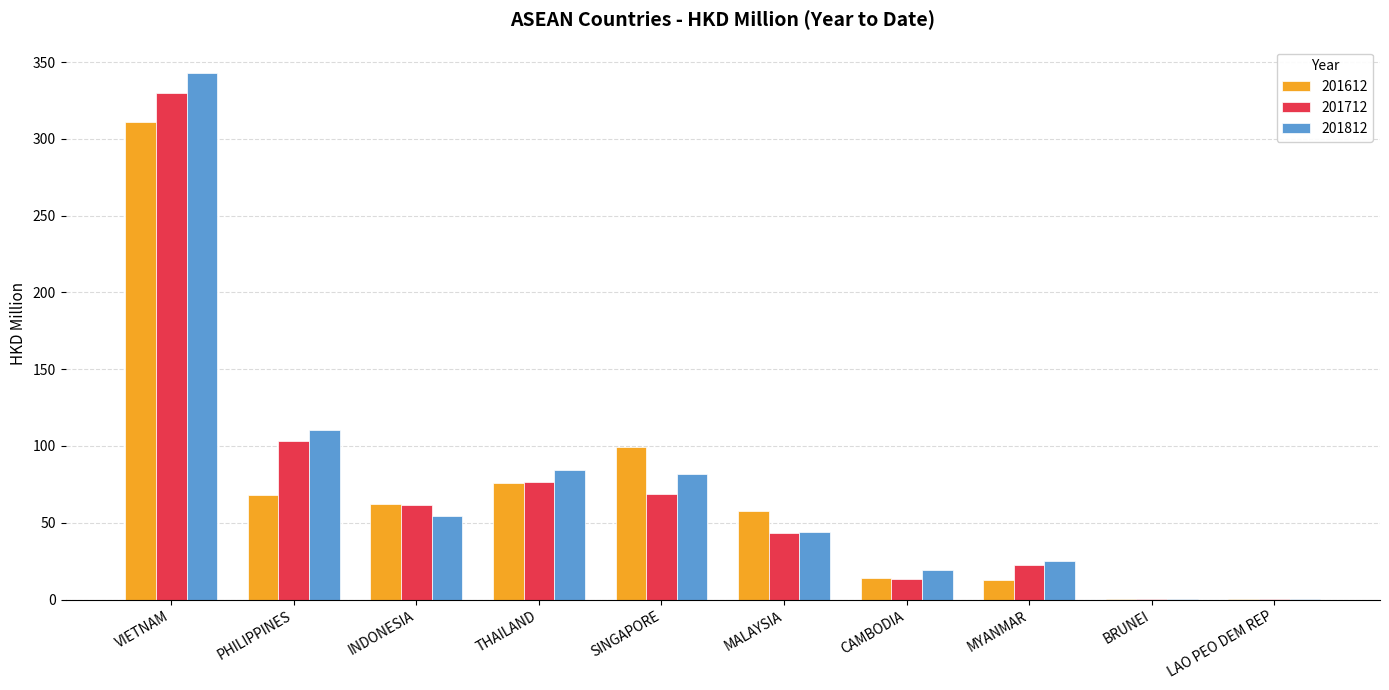

At which label is 201612 closest to 155?

SINGAPORE